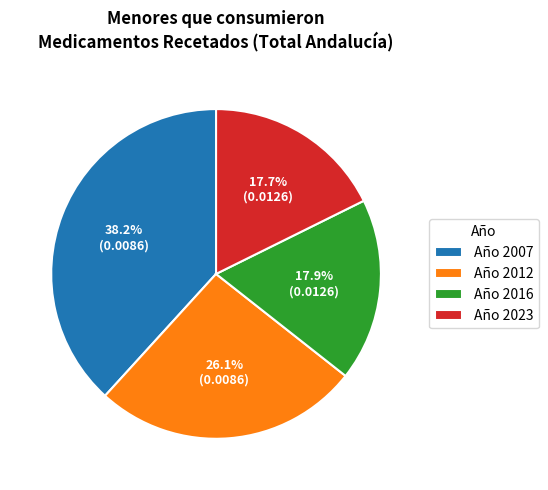

To the nearest percent, what is the average slice percentage?

25%